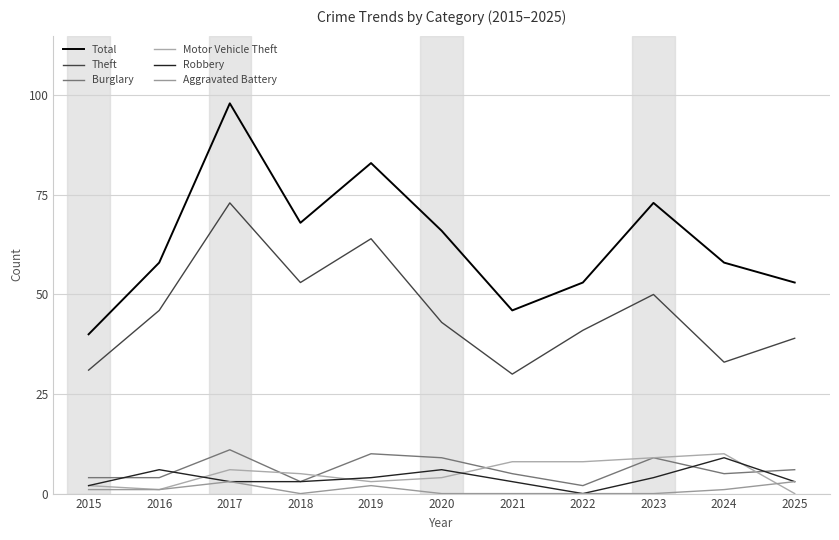

True or false: Total has more than 0 interior local peaks.

True